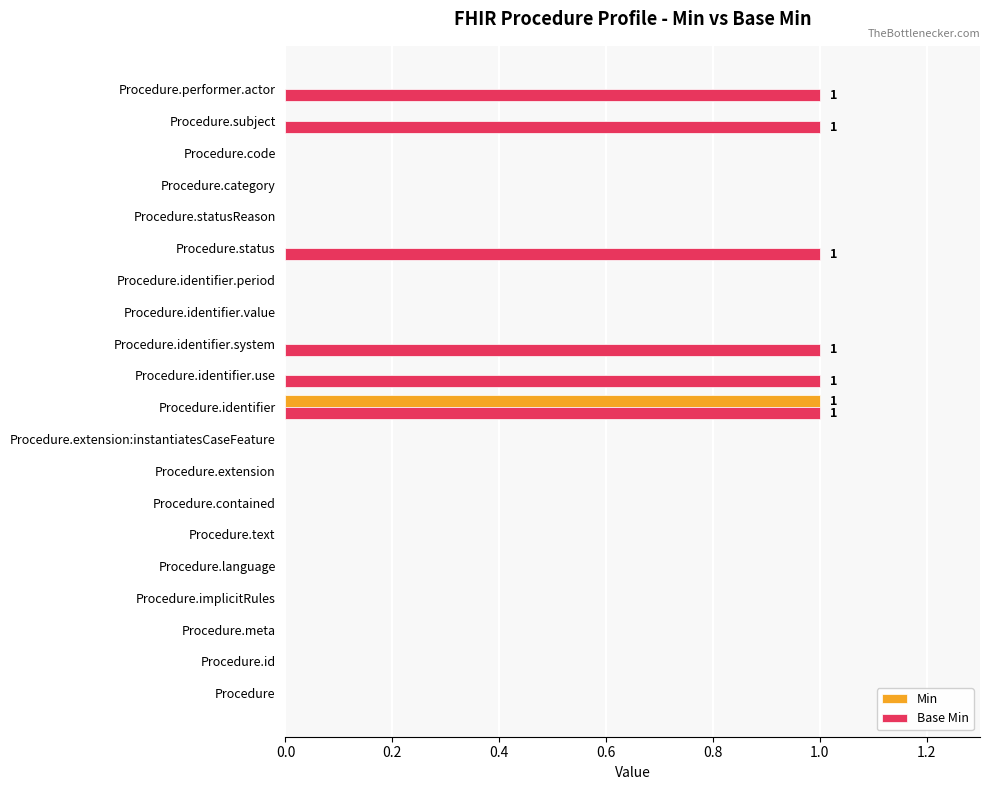

Is the value of Min at Procedure.text greater than the value of Base Min at Procedure.identifier.use?

No